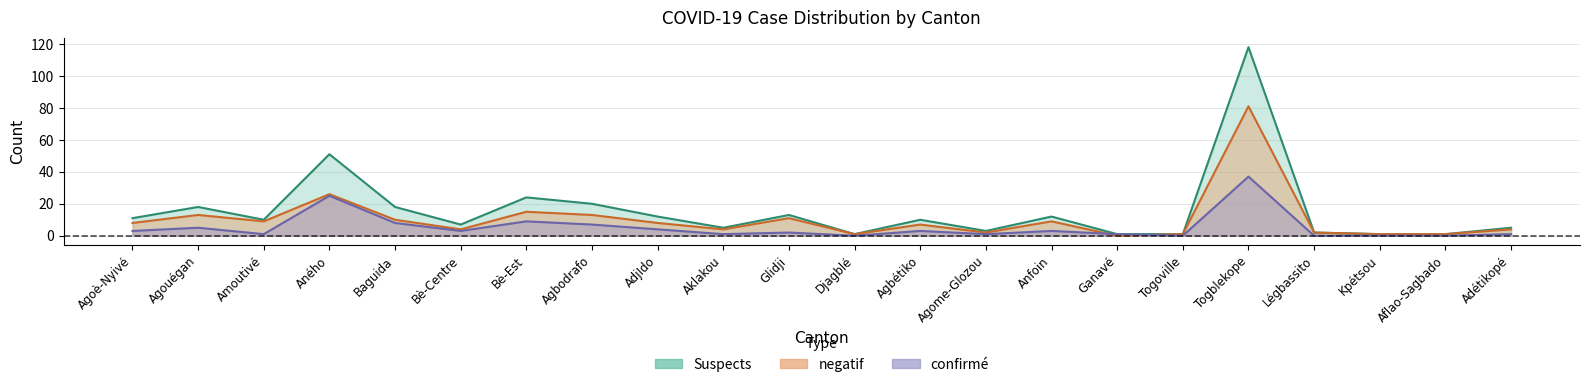

List the series in order of their overall mean, highest first.

Suspects, negatif, confirmé